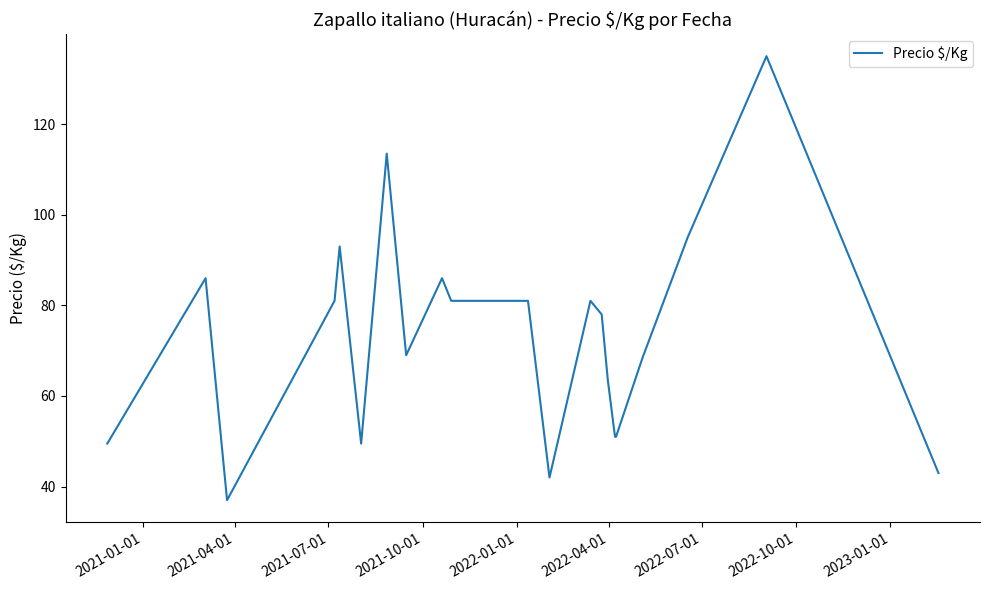

What is the smallest value displayed?

37.0